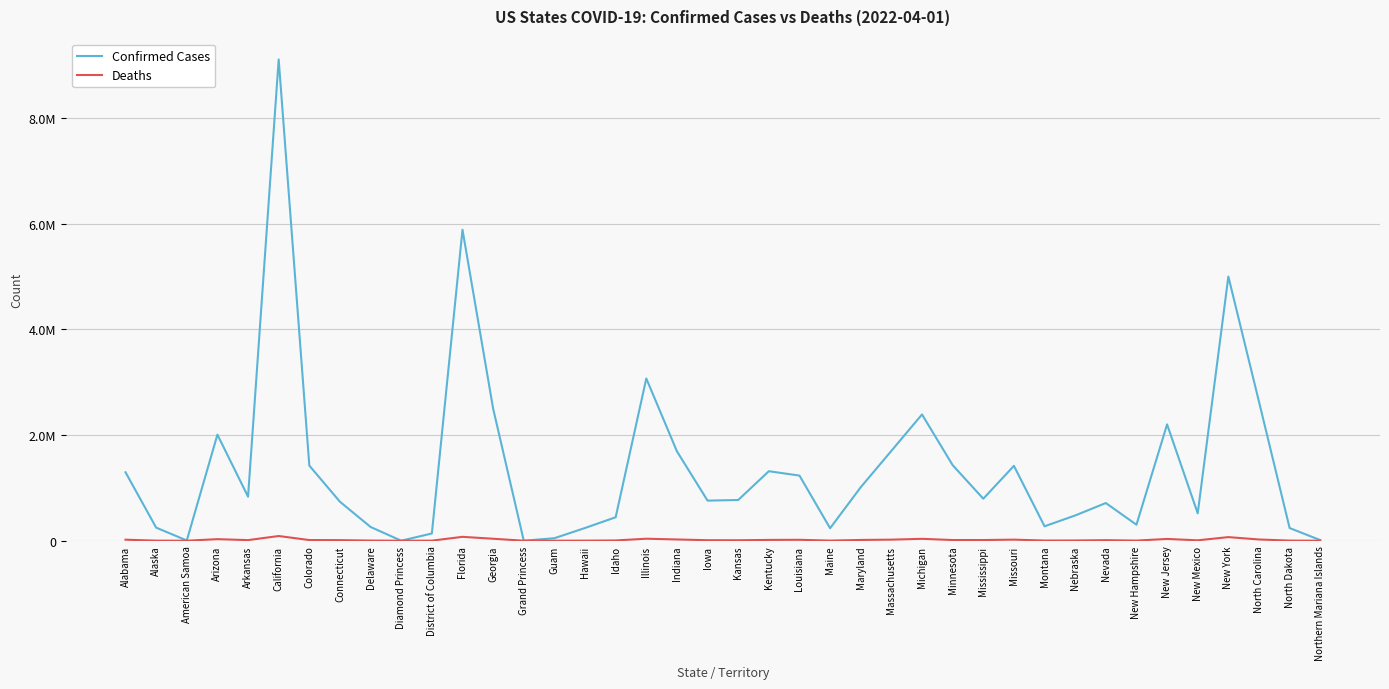

How many interior local peaks does the Deaths series have?

10